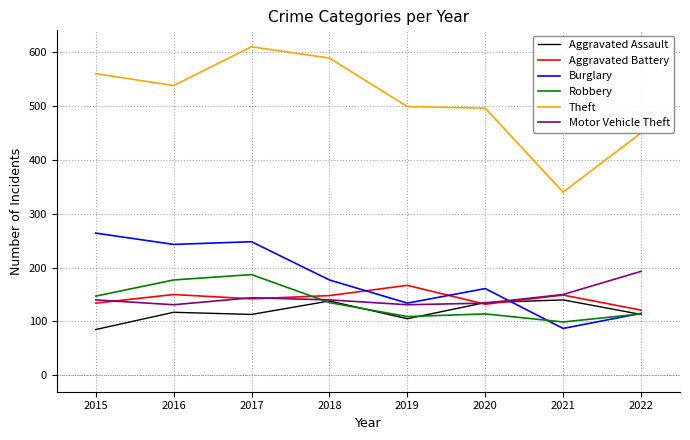

What is the difference between the highest and lowest values at 2018?

454